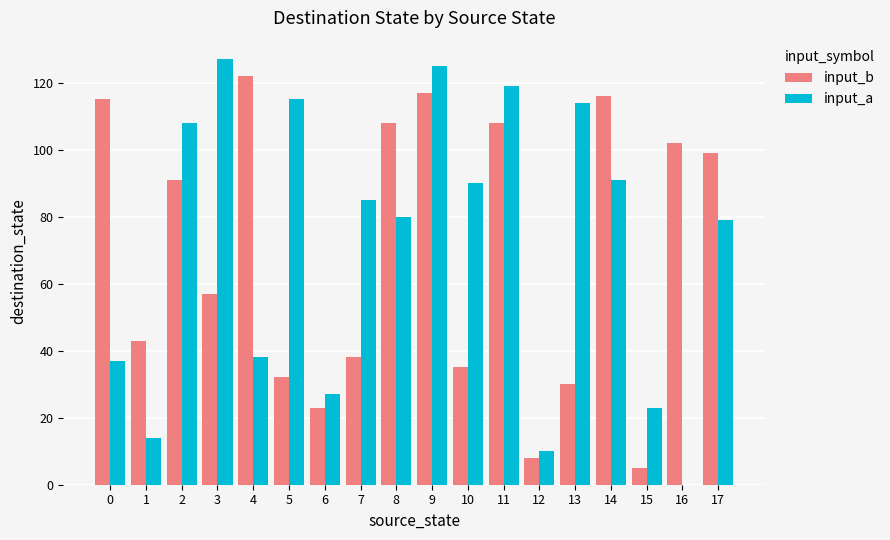

At which label does input_a first exceed 85?

2